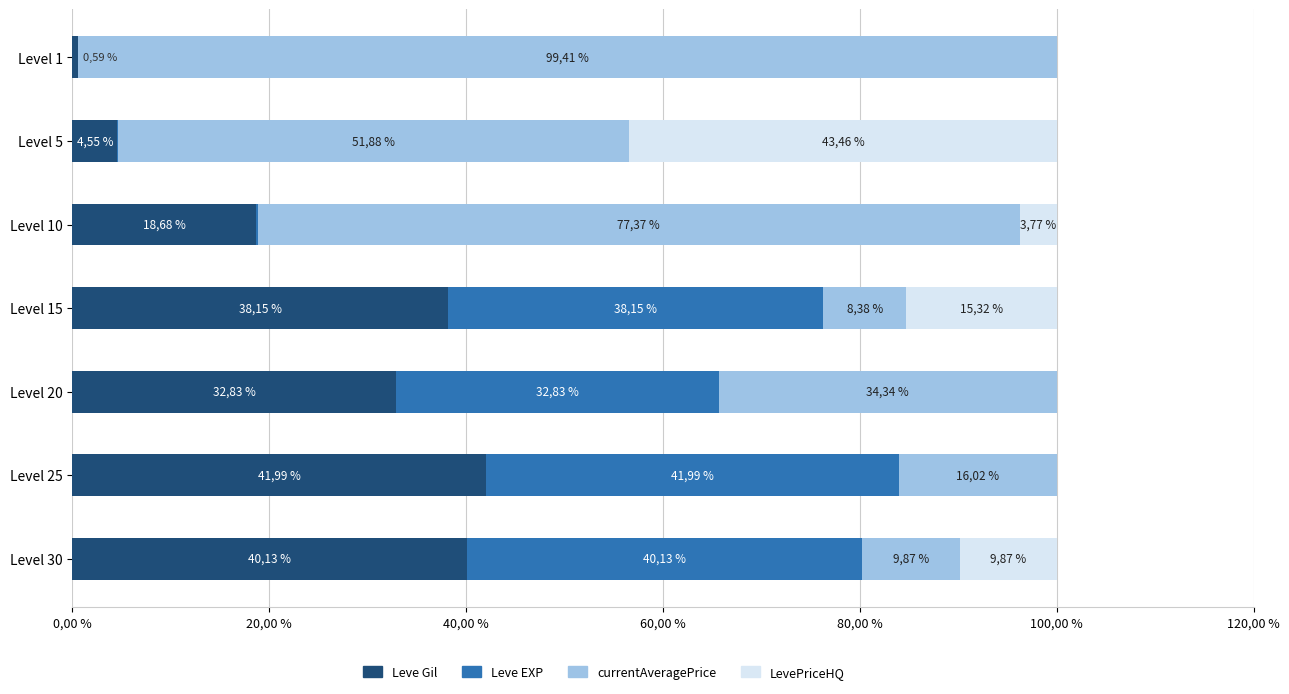

What are all the series names shown in the legend?

Leve Gil, Leve EXP, currentAveragePrice, LevePriceHQ